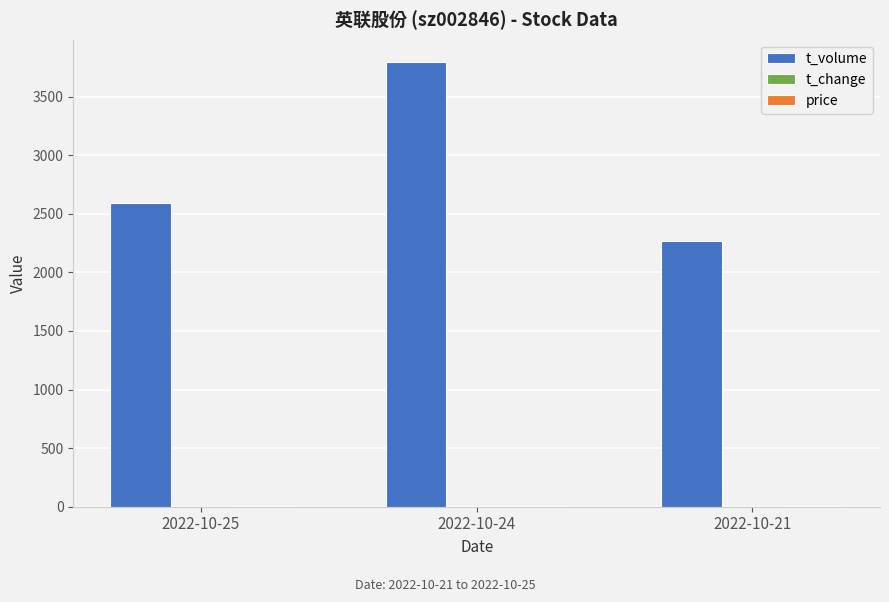

Which series changed the most between 2022-10-25 and 2022-10-21?

t_volume